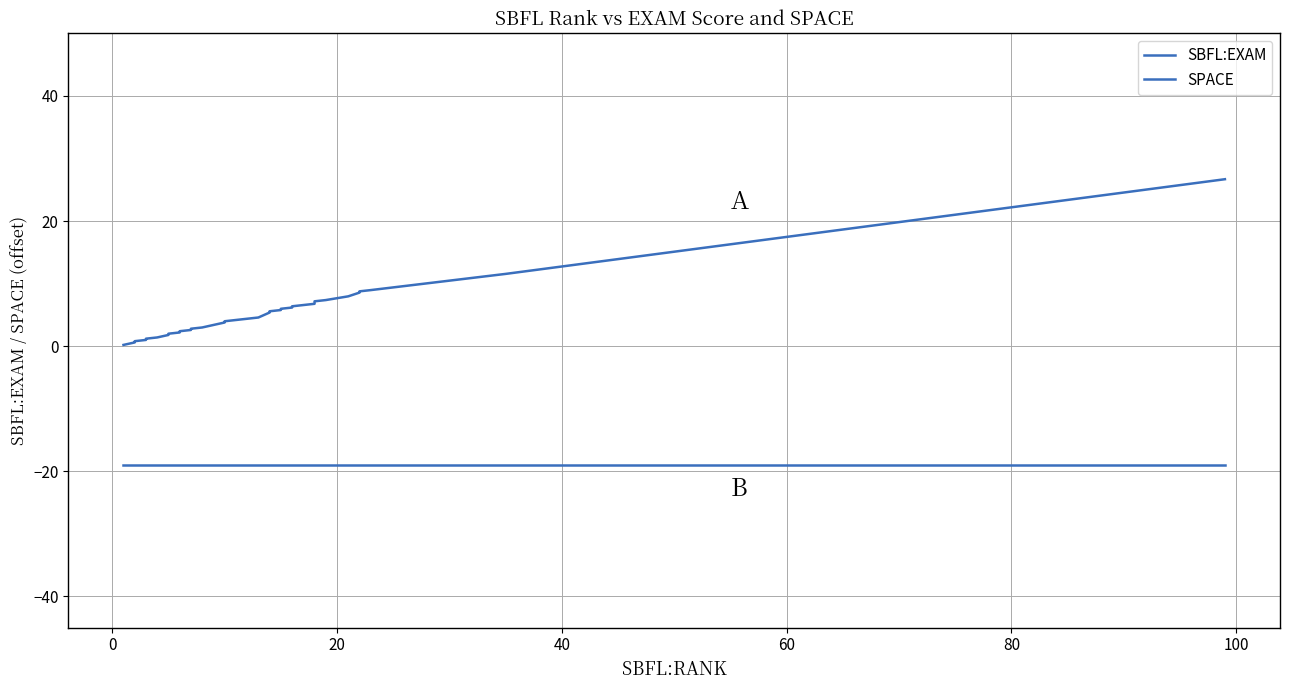

True or false: SBFL:EXAM has more than 1 points higher than both neighbors.

False